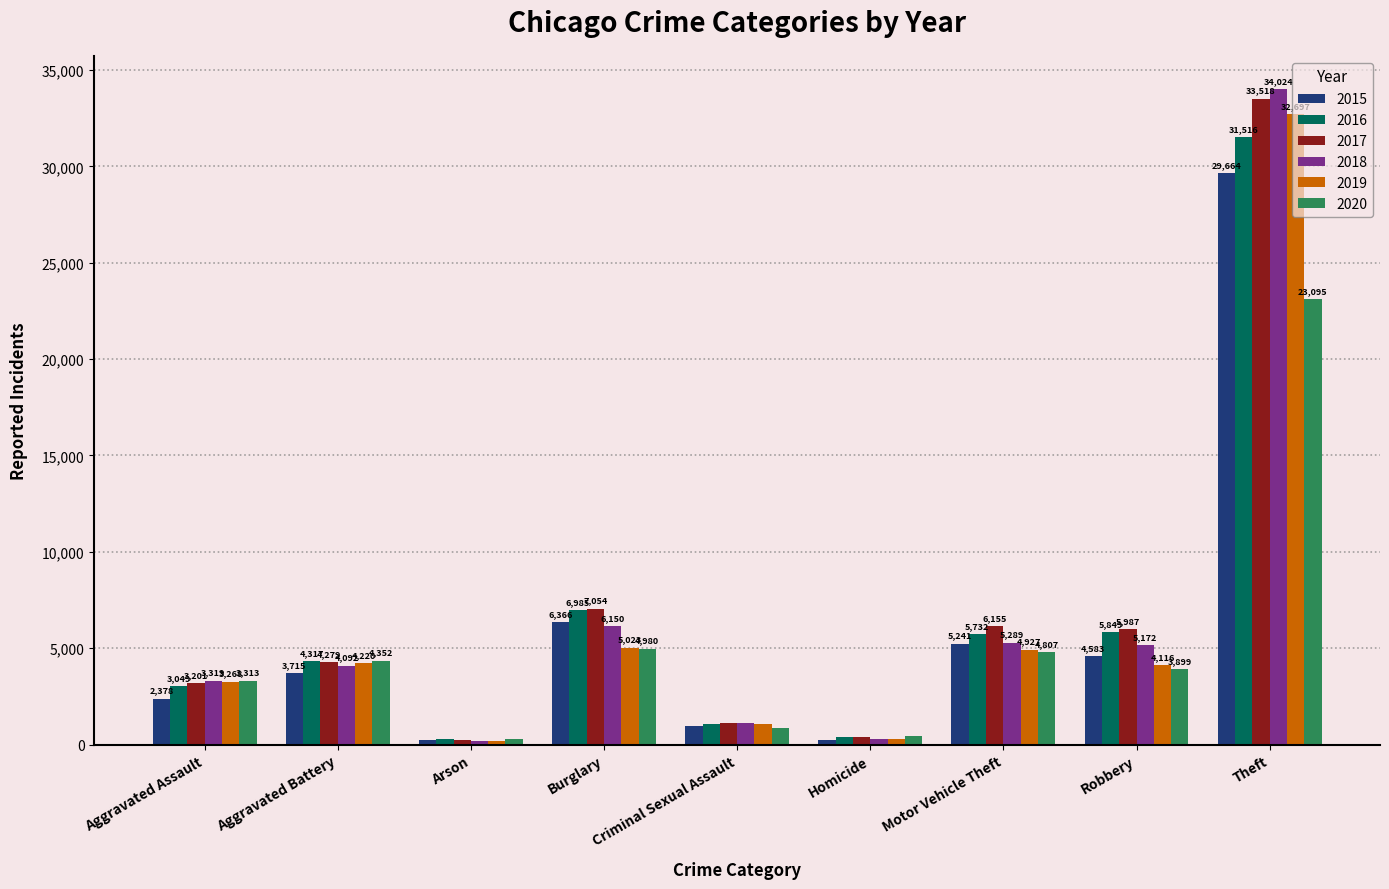

At which category is the sum across all series the highest?

Theft